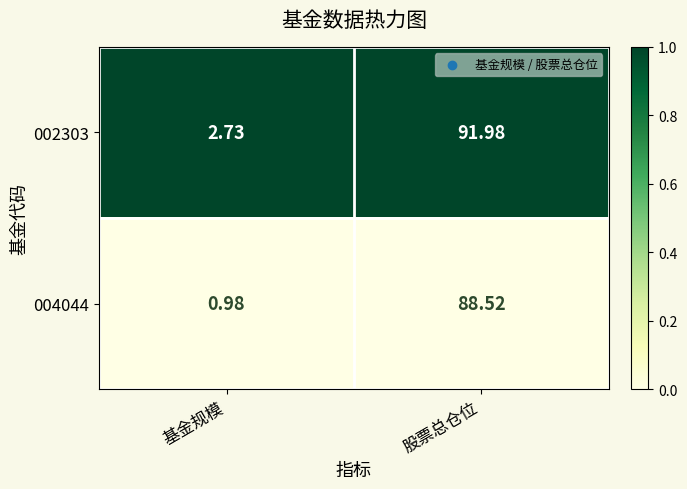

Where is 002303 nearest to the value 47?

基金规模